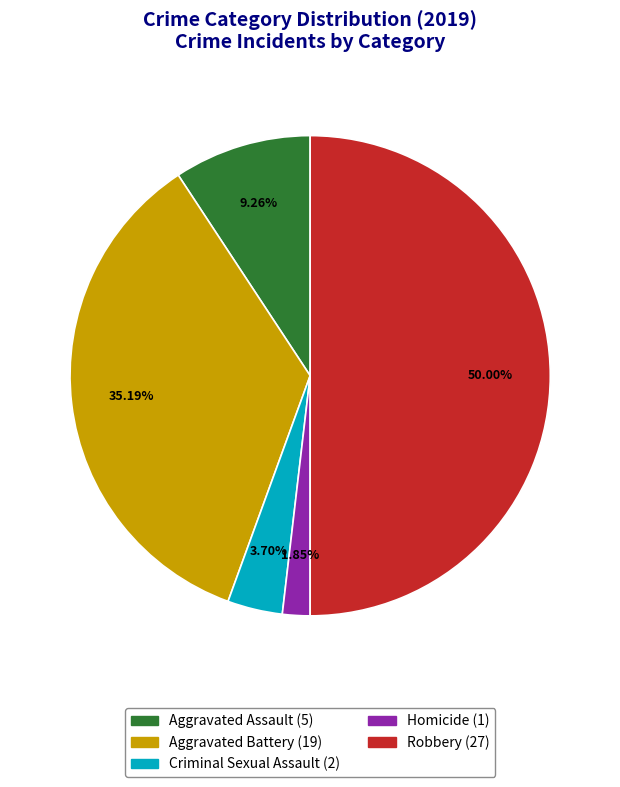

What is the ratio of the value at Criminal Sexual Assault to the value at Homicide?

2.0